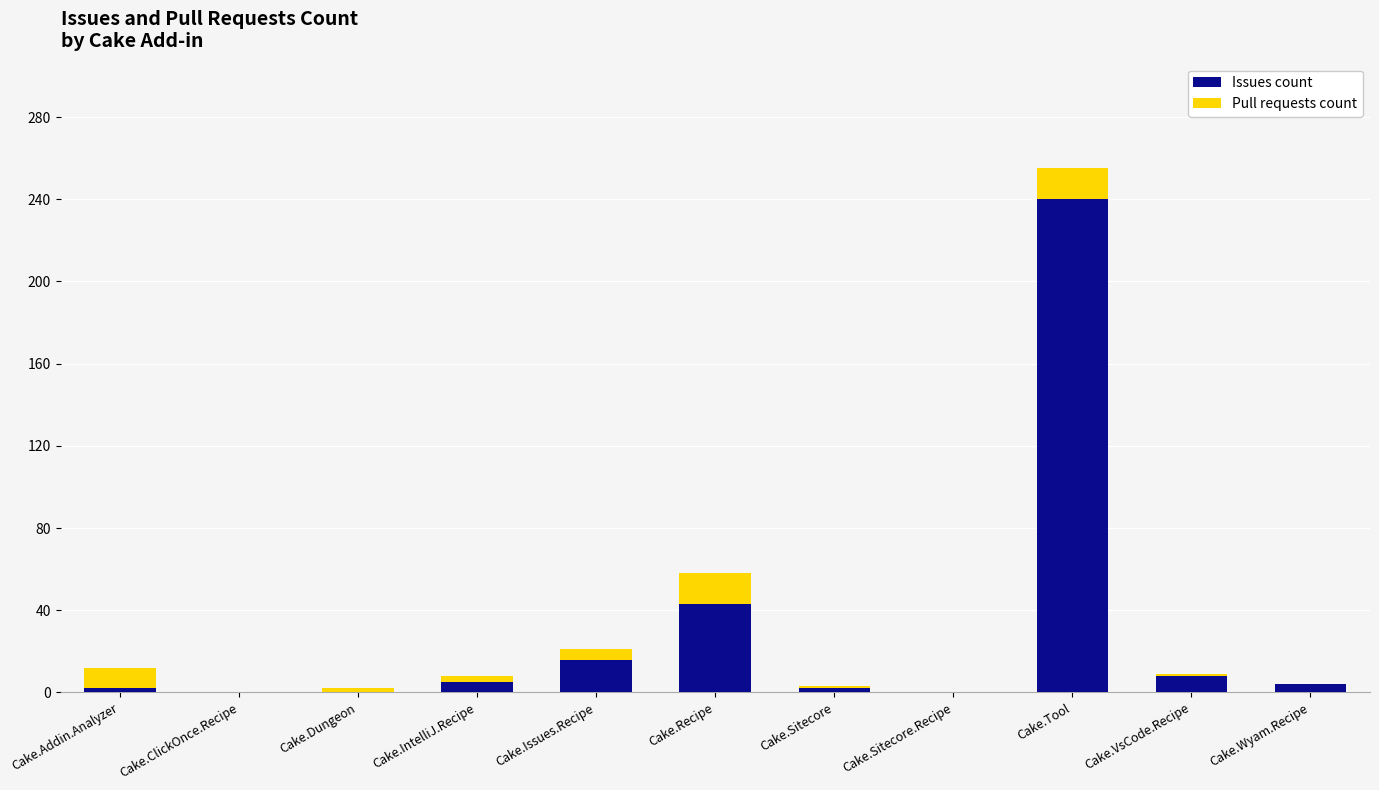

The Issues count series shows -99 at Cake.Sitecore.Recipe. True or false?

False